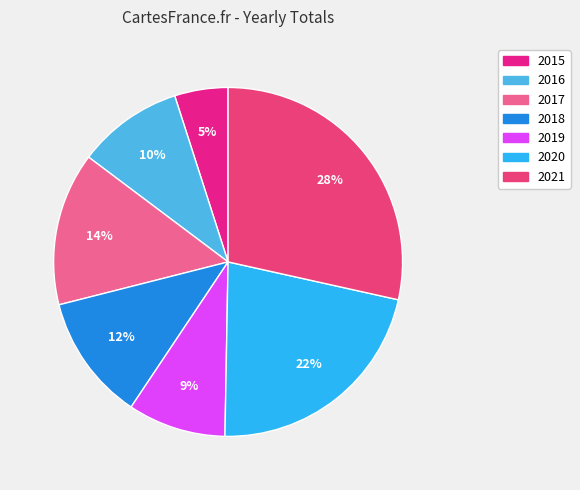

Rank the categories by value from lowest to highest.

2015, 2019, 2016, 2018, 2017, 2020, 2021